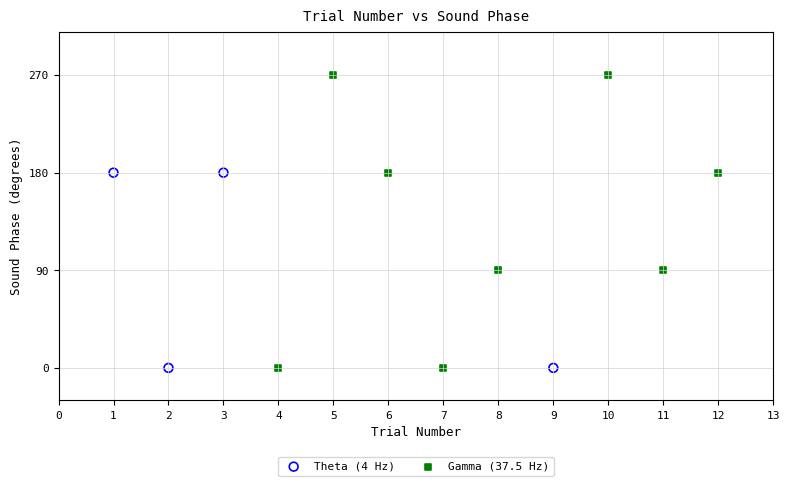

Which series reaches the maximum Y coordinate?

Gamma (37.5 Hz)